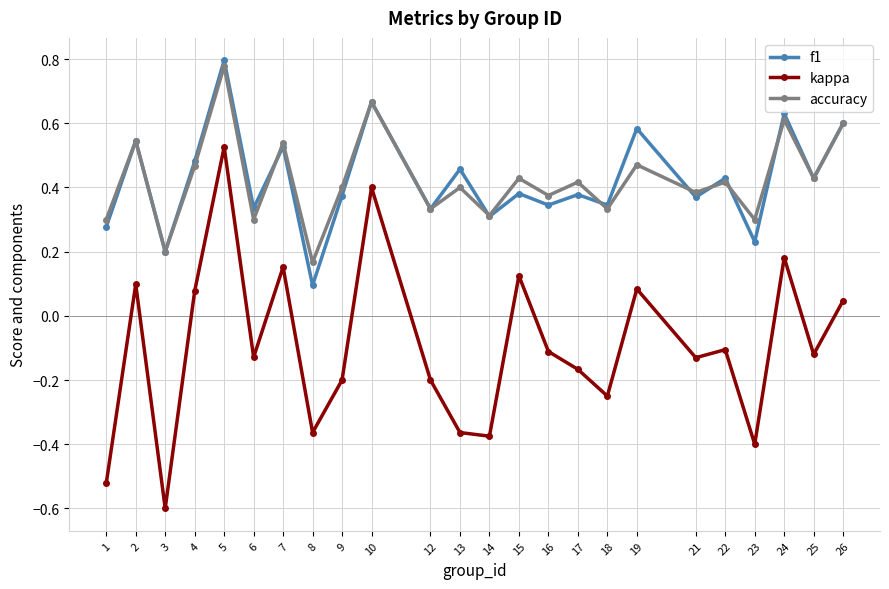

Which series has the widest spread of values?

kappa